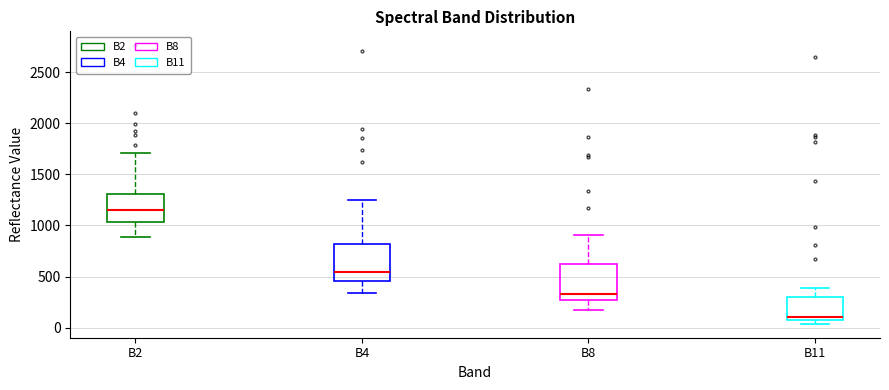

Reading left to right, read every box against the y-axis: the position of its median line, the range the box covers, and the ends of its whiskers. The values are not printed on the chart, so give them approximately, as read against the axis.

B2: median 1150, box 1050 to 1300, whiskers 900 to 1700
B4: median 550, box 450 to 800, whiskers 350 to 1250
B8: median 350, box 250 to 650, whiskers 150 to 900
B11: median 100 (just above the box's lower edge), box 100 to 300, whiskers 50 to 400